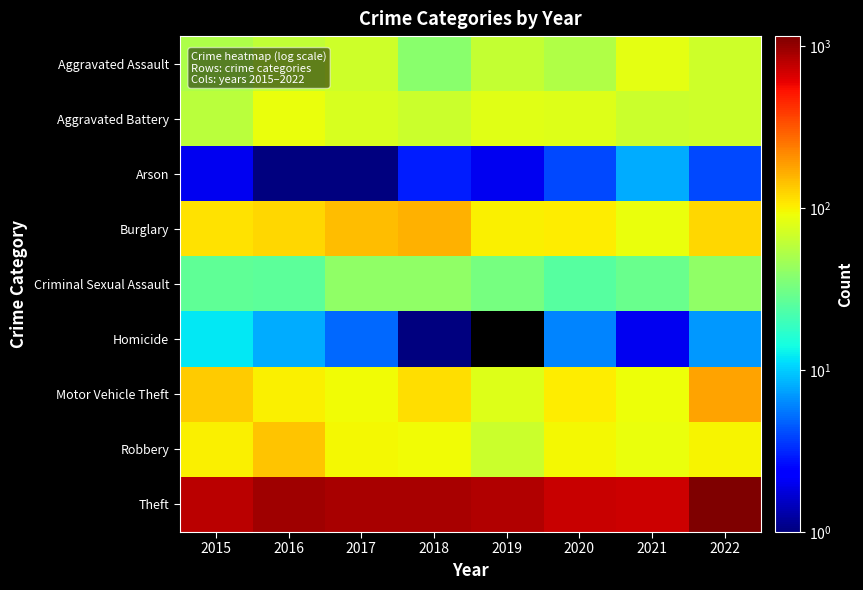

Reading right to left, extract all data points from this chart.

Aggravated Assault: 2022=69	2021=84	2020=53	2019=64	2018=38	2017=68	2016=61	2015=52
Aggravated Battery: 2022=69	2021=66	2020=78	2019=82	2018=67	2017=74	2016=87	2015=58
Arson: 2022=4	2021=8	2020=4	2019=2	2018=3	2017=1	2016=1	2015=2
Burglary: 2022=122	2021=89	2020=105	2019=102	2018=161	2017=150	2016=122	2015=114
Criminal Sexual Assault: 2022=41	2021=29	2020=25	2019=33	2018=41	2017=41	2016=26	2015=27
Homicide: 2022=7	2021=2	2020=6	2019=0	2018=1	2017=5	2016=8	2015=12
Motor Vehicle Theft: 2022=182	2021=90	2020=103	2019=79	2018=117	2017=92	2016=101	2015=132
Robbery: 2022=99	2021=88	2020=96	2019=66	2018=94	2017=95	2016=141	2015=102
Theft: 2022=1156	2021=723	2020=730	2019=837	2018=897	2017=899	2016=933	2015=800